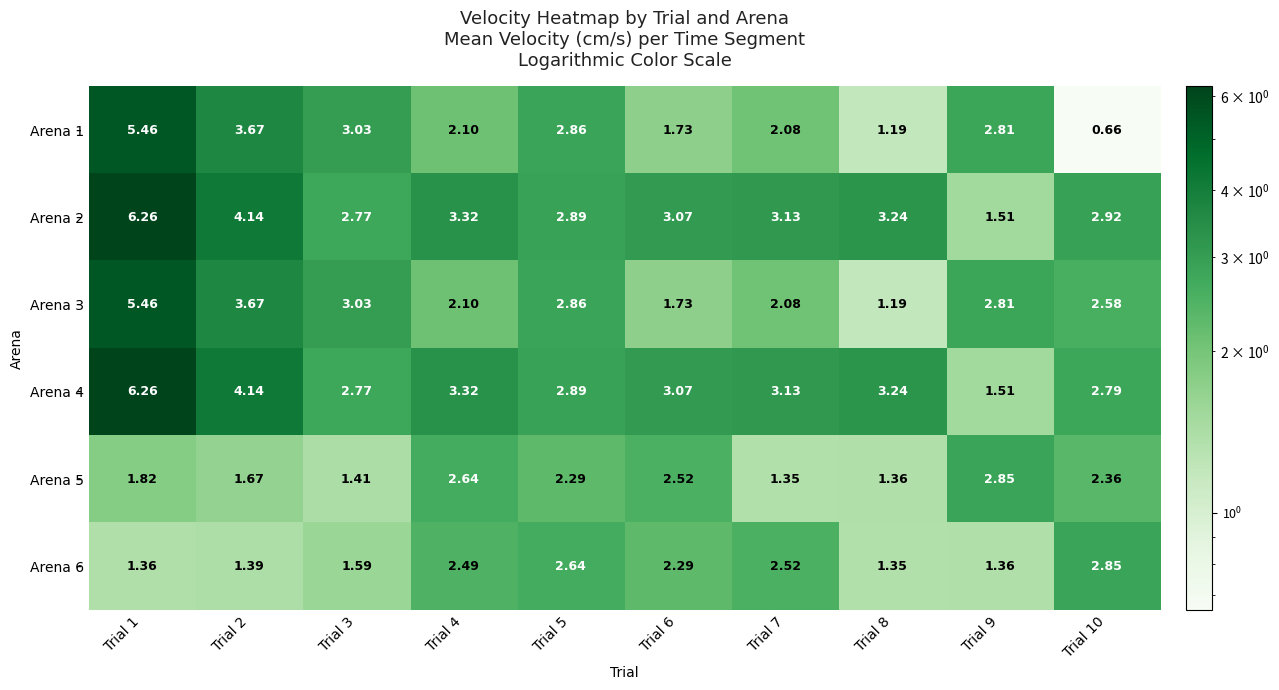

How many categories are shown in the chart?

10